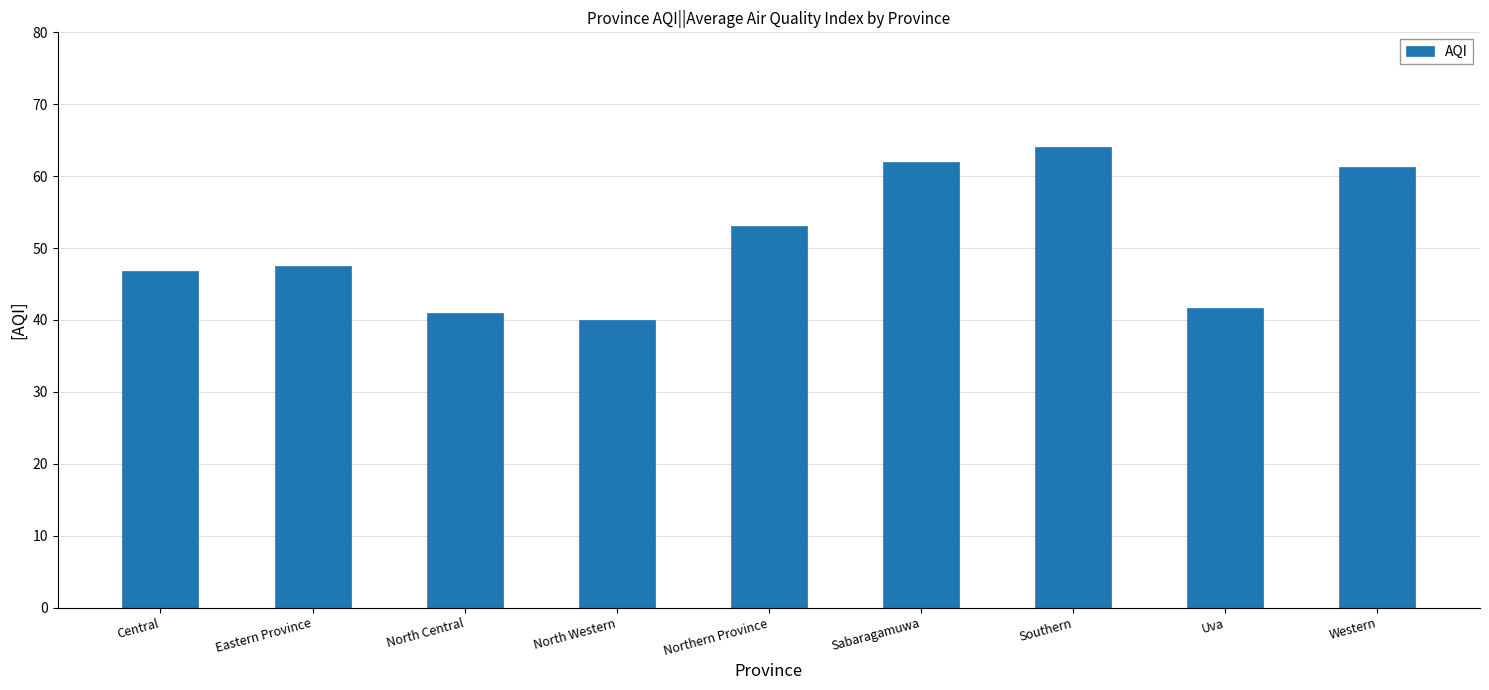

What is the change in value from Eastern Province to Southern?

+16.5